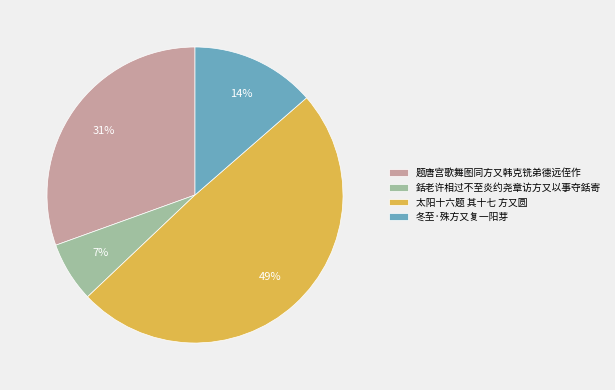

To the nearest percent, what is the average slice percentage?

25%